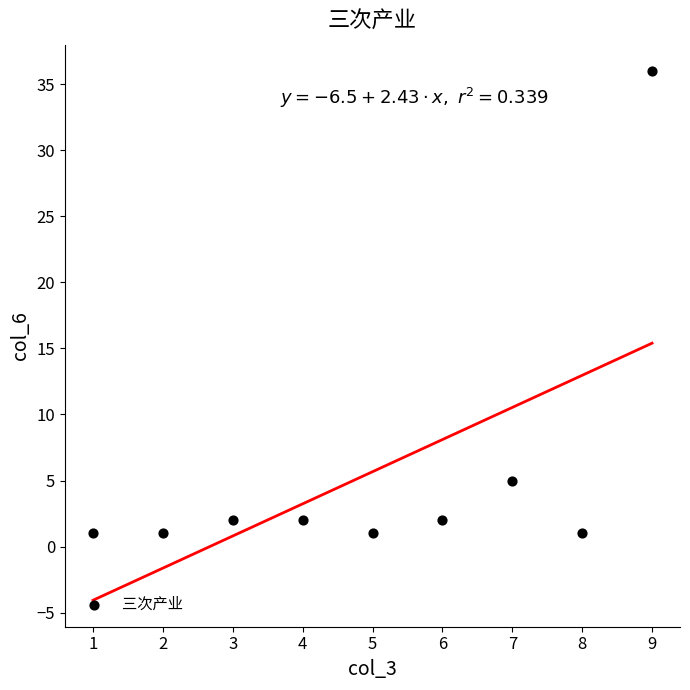

What is the average X value?

5